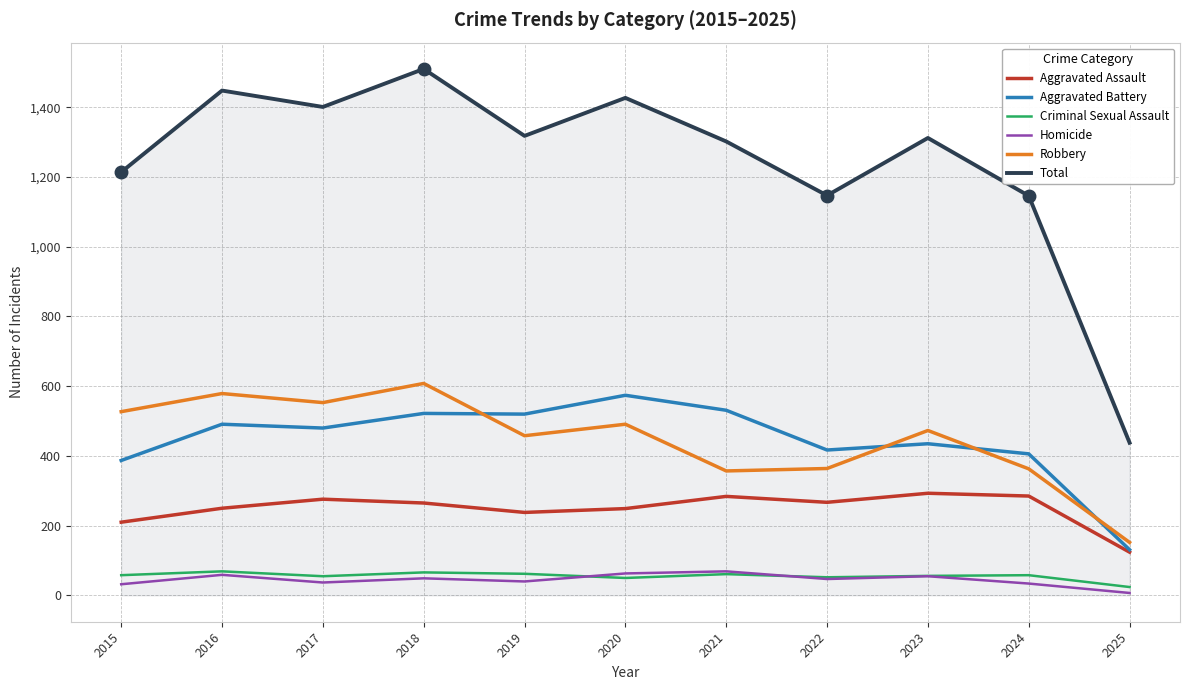

What is the approximate value of Homicide at 2022, to the nearest 5?

45